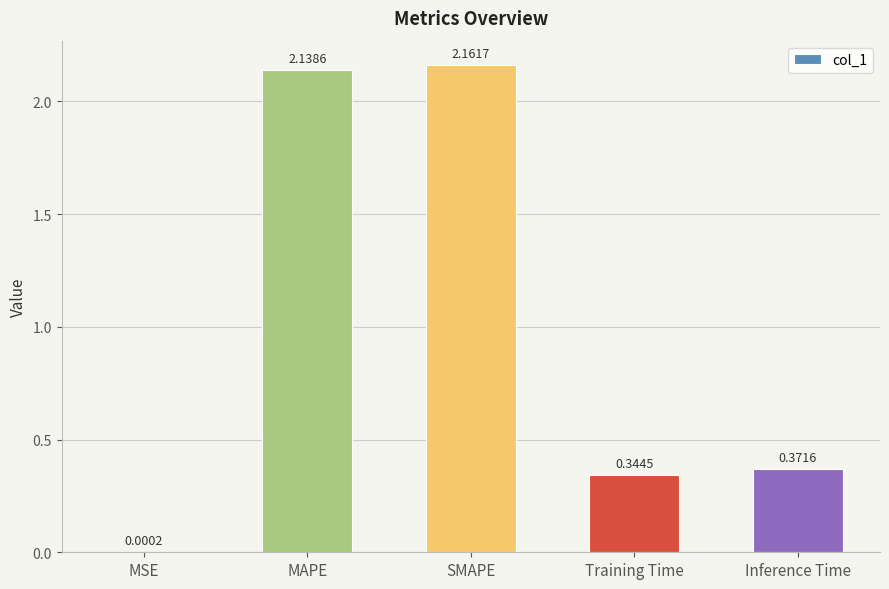

What is the sum of all values?

5.0